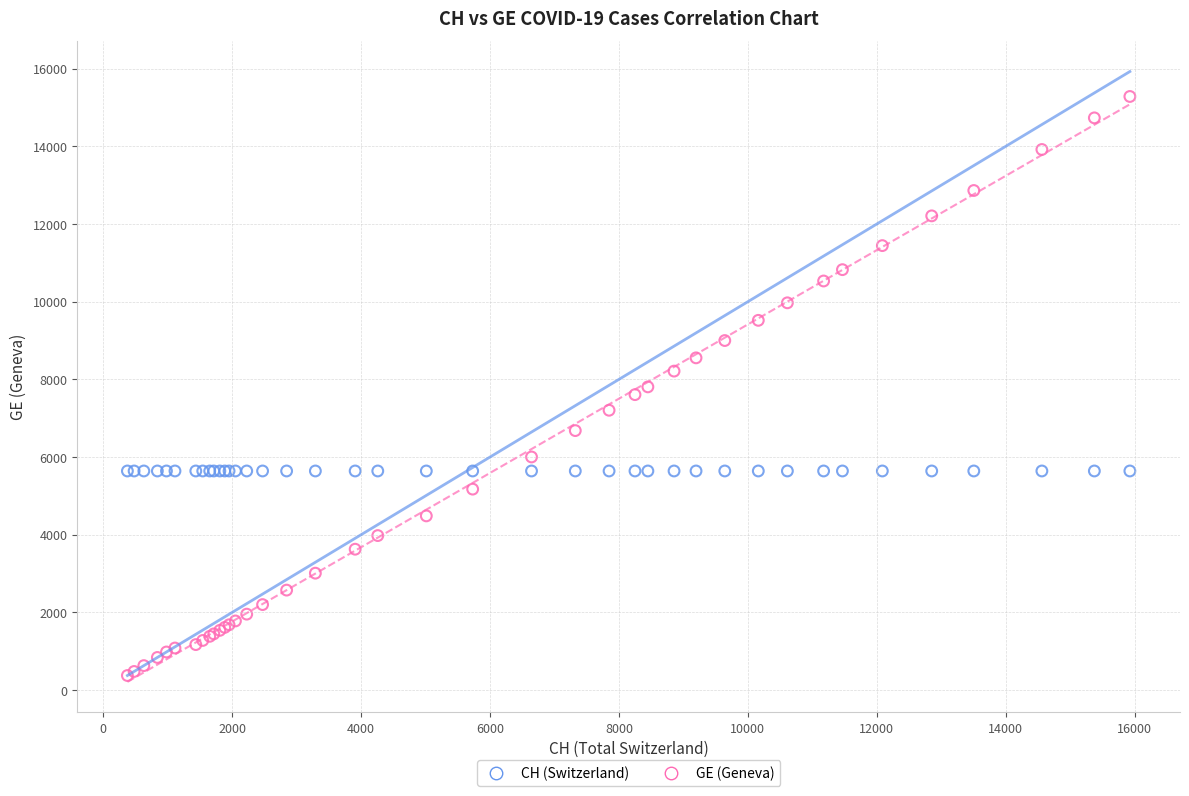

Which series contains the highest Y value?

GE (Geneva)